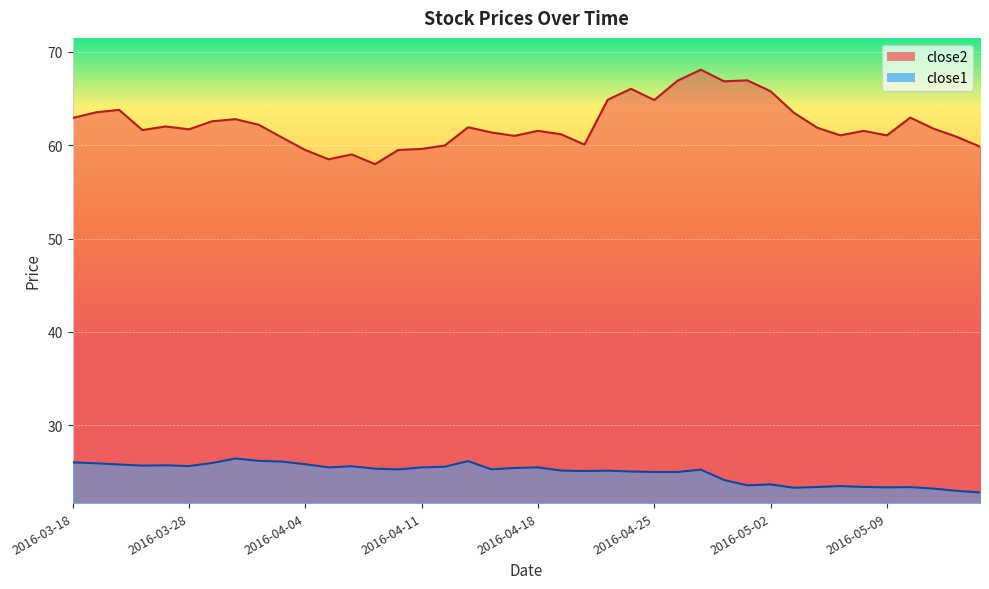

True or false: close1 and close2 cross at least once.

False